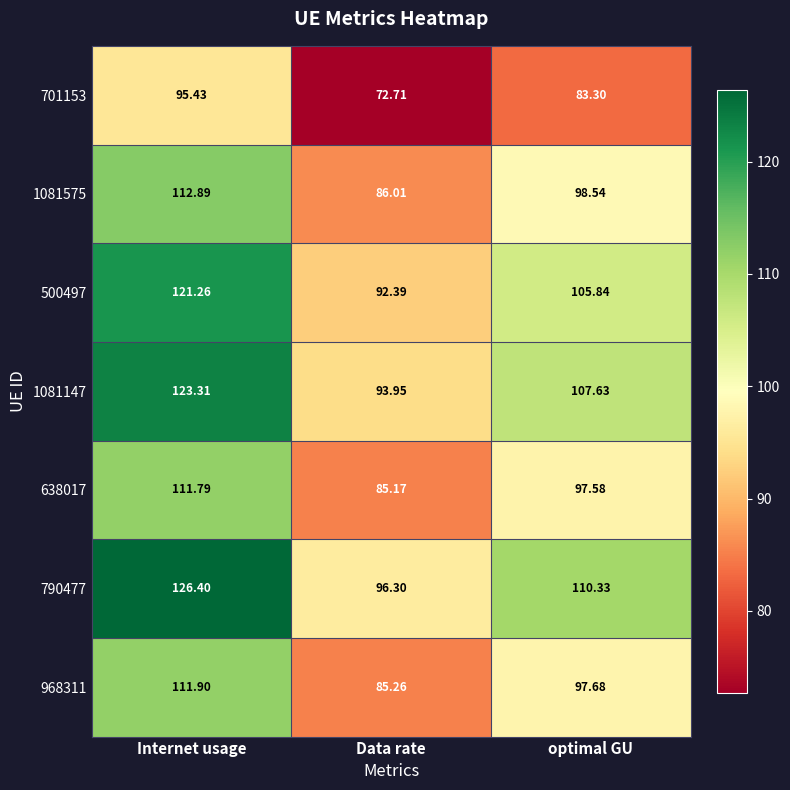

At which label does 500497 reach its minimum?

Data rate